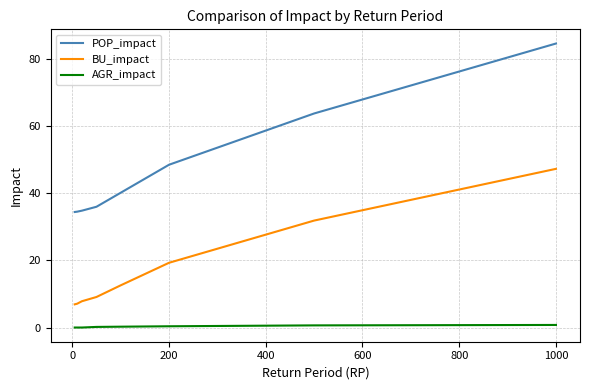

Is this an area chart (filled region under the line)?

No